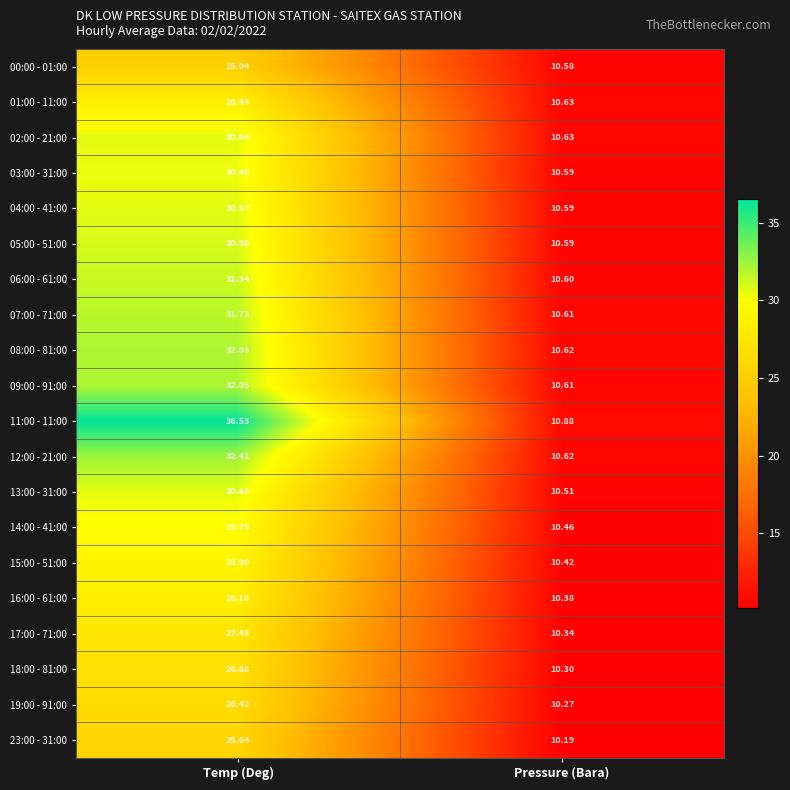

What is the spread (max minus min) of values at Temp (Deg)?

11.5